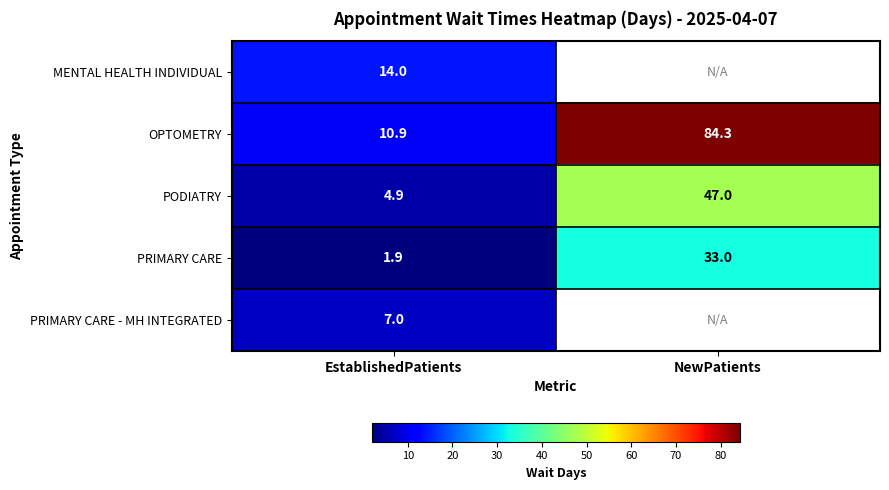

What is the sum of all OPTOMETRY values?

95.2